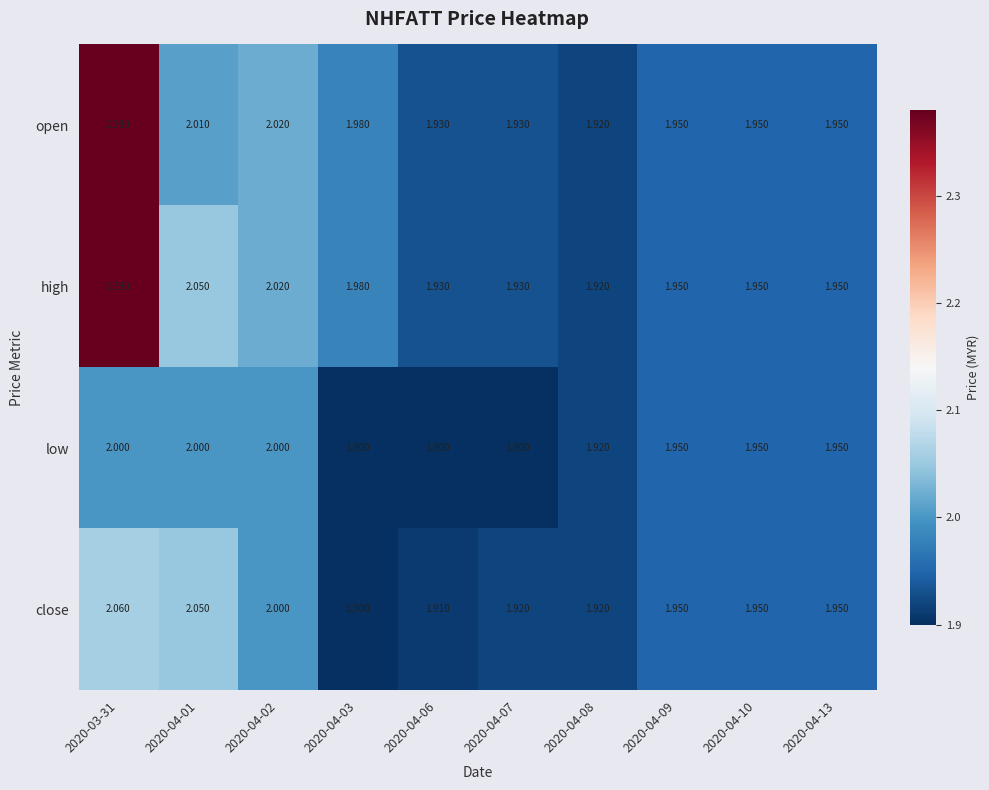

Which series has the largest total across all categories?

high